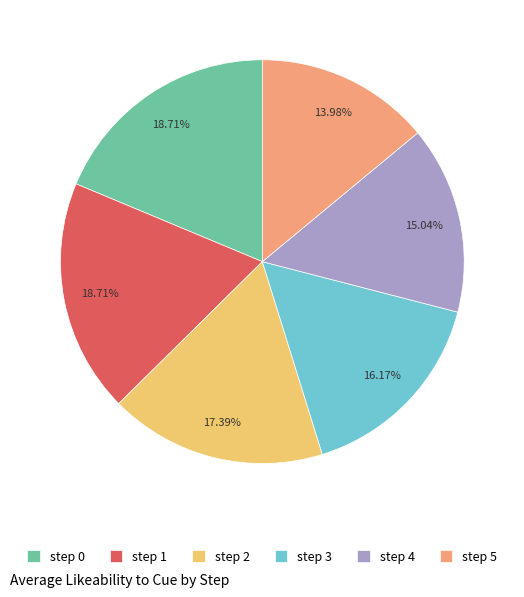

Between step 2 and step 4, which is larger?

step 2